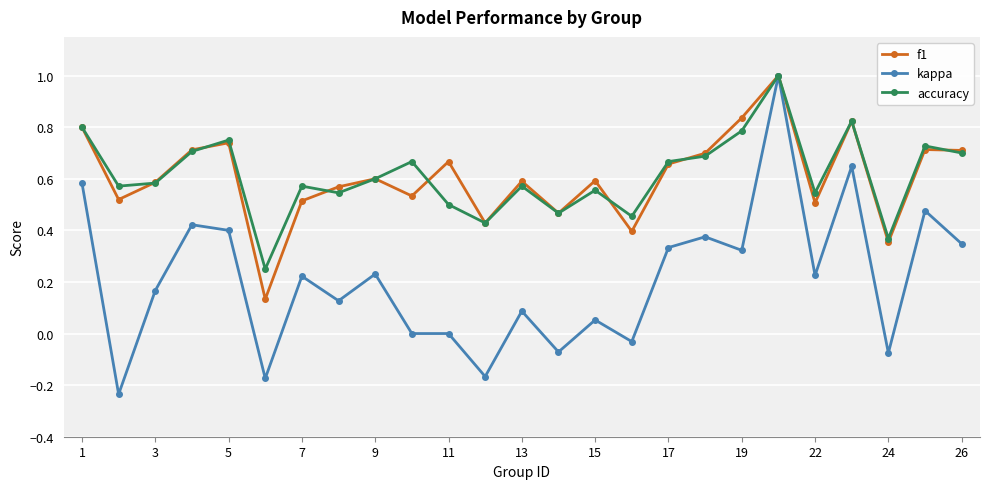

Which series has the largest range (max minus min)?

kappa